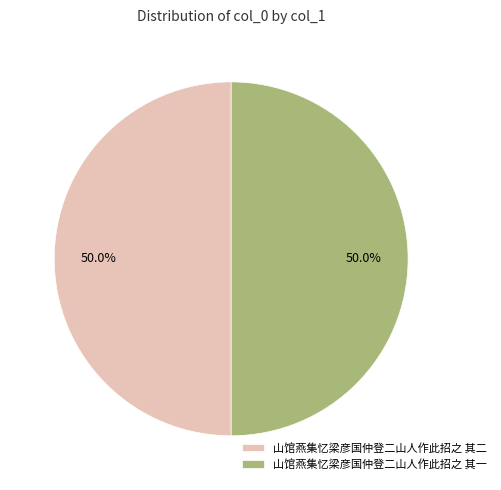

What is the ratio of the value at 山馆燕集忆梁彦国仲登二山人作此招之 其二 to the value at 山馆燕集忆梁彦国仲登二山人作此招之 其一?

1.0